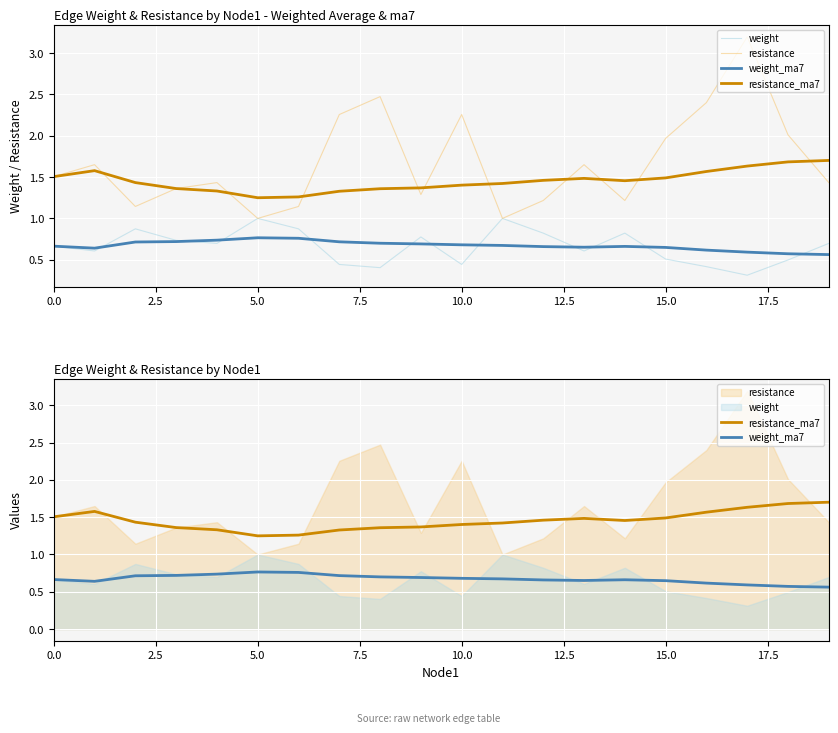

Which series has the largest total across all categories?

resistance